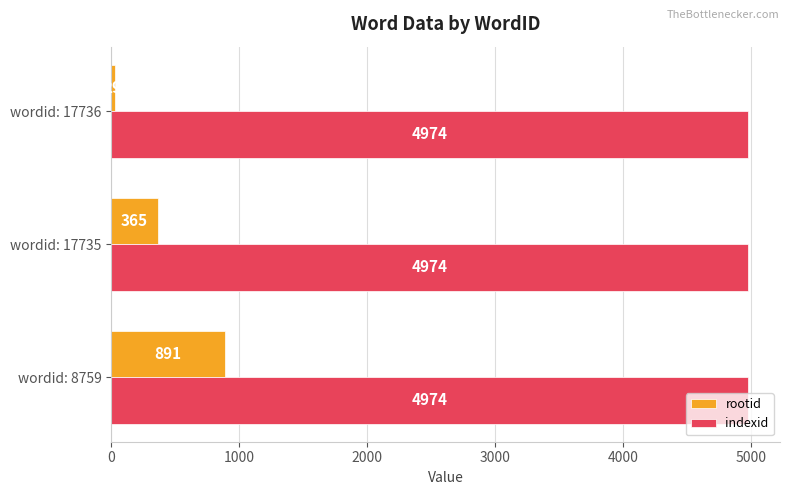

What is the maximum value shown in the chart?

4974